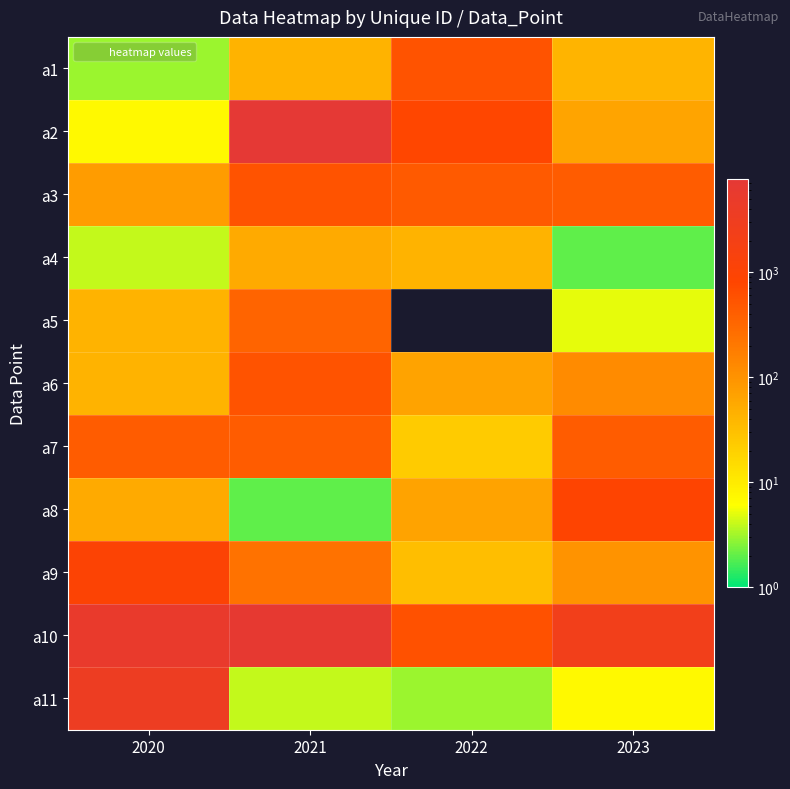

Reading right to left, extract all data points from this chart.

a1: 2023=42	2022=543	2021=43	2020=3
a2: 2023=63	2022=786	2021=7654	2020=7
a3: 2023=432	2022=456	2021=543	2020=78
a4: 2023=2	2022=43	2021=54	2020=4
a5: 2023=5	2022=0	2021=342	2020=43
a6: 2023=123	2022=65	2021=543	2020=43
a7: 2023=432	2022=23	2021=432	2020=432
a8: 2023=872	2022=65	2021=2	2020=54
a9: 2023=98	2022=32	2021=234	2020=981
a10: 2023=2456	2022=578	2021=6543	2020=5342
a11: 2023=7	2022=3	2021=4	2020=3456